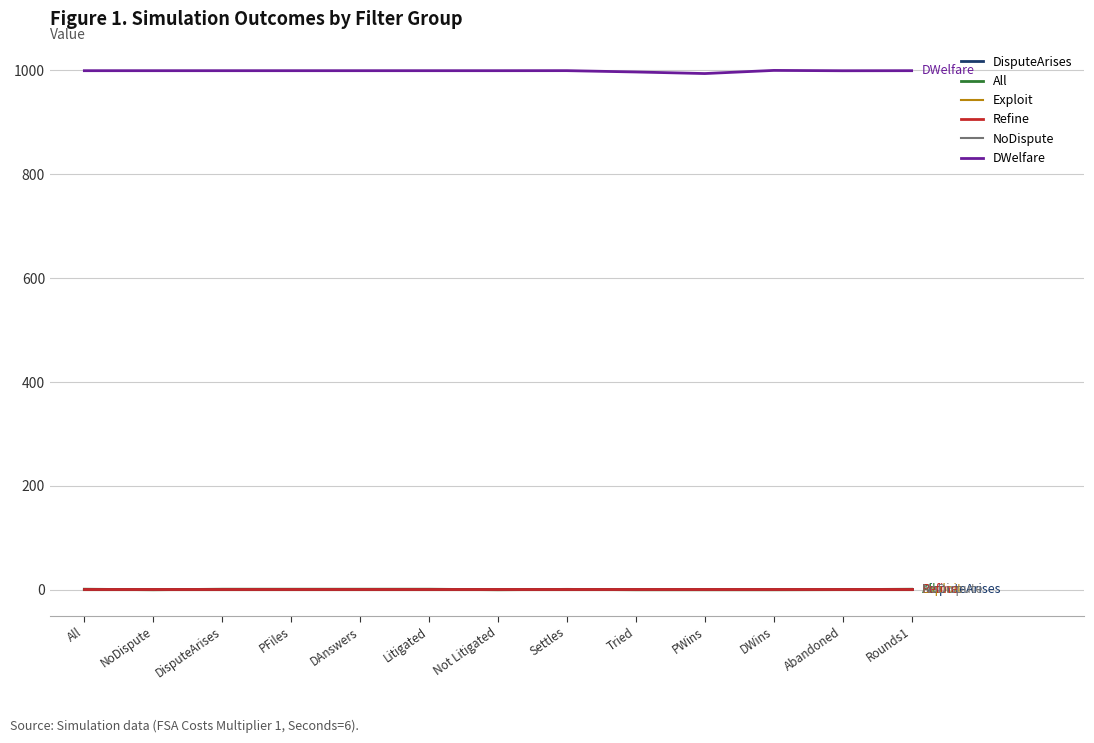

What is the value of the DisputeArises point at the 2nd from the left?

1.0